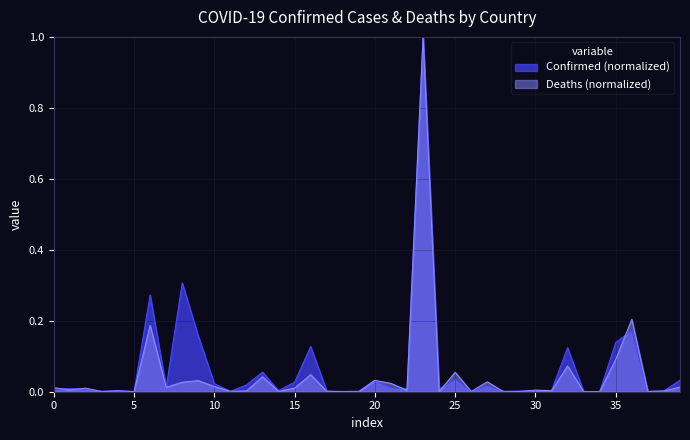

What is the greatest value displayed?

1.0